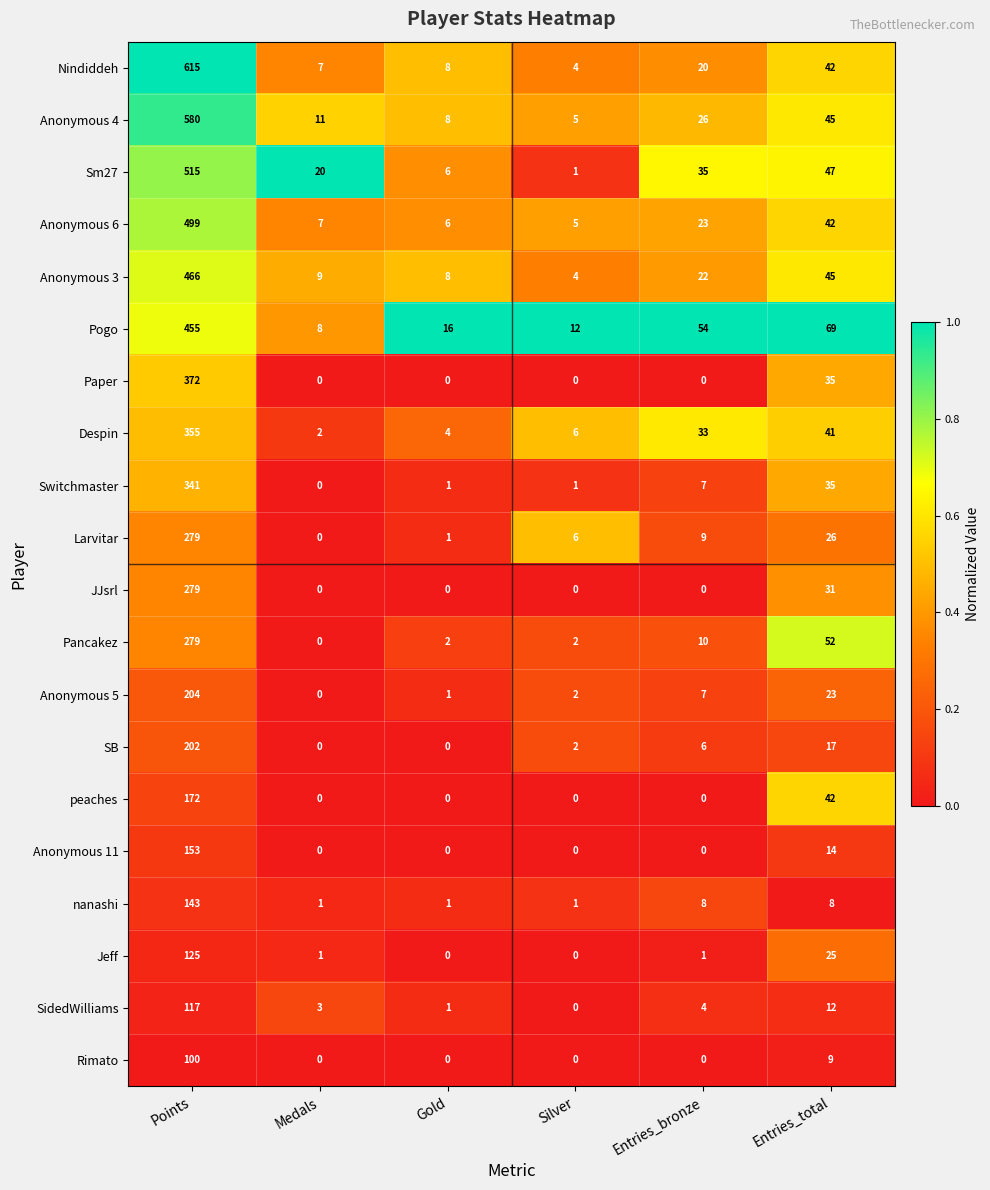

At how many categories does at least one series exceed 0?

6